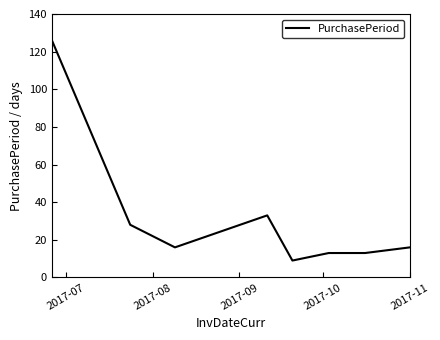

What is the smallest value displayed?

9